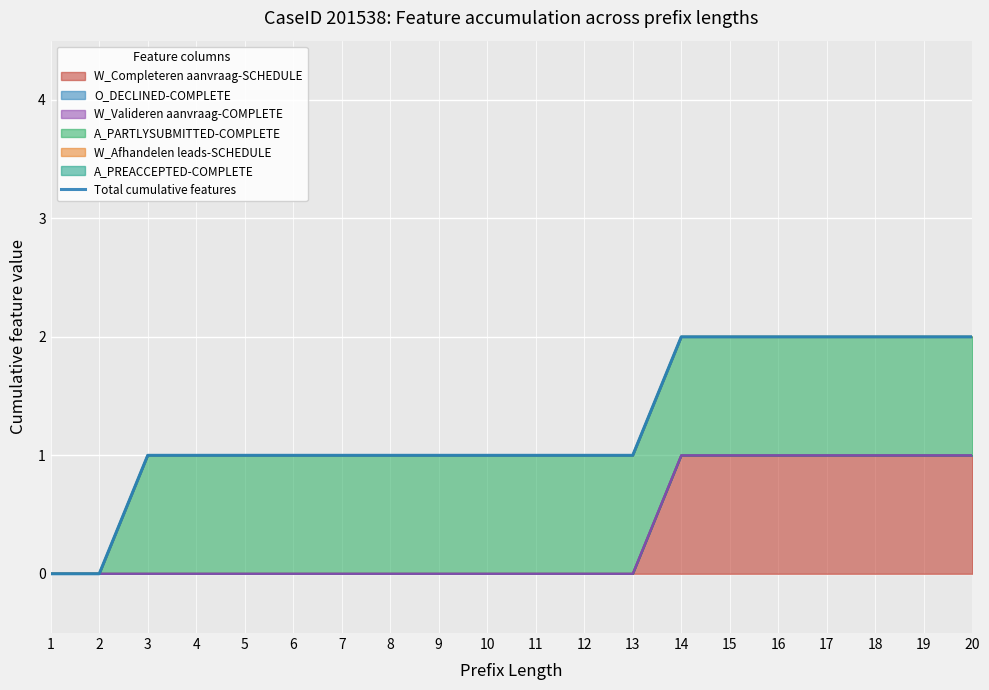

List the labels in order of value, largest first.

14, 15, 16, 17, 18, 19, 20, 3, 4, 5, 6, 7, 8, 9, 10, 11, 12, 13, 1, 2